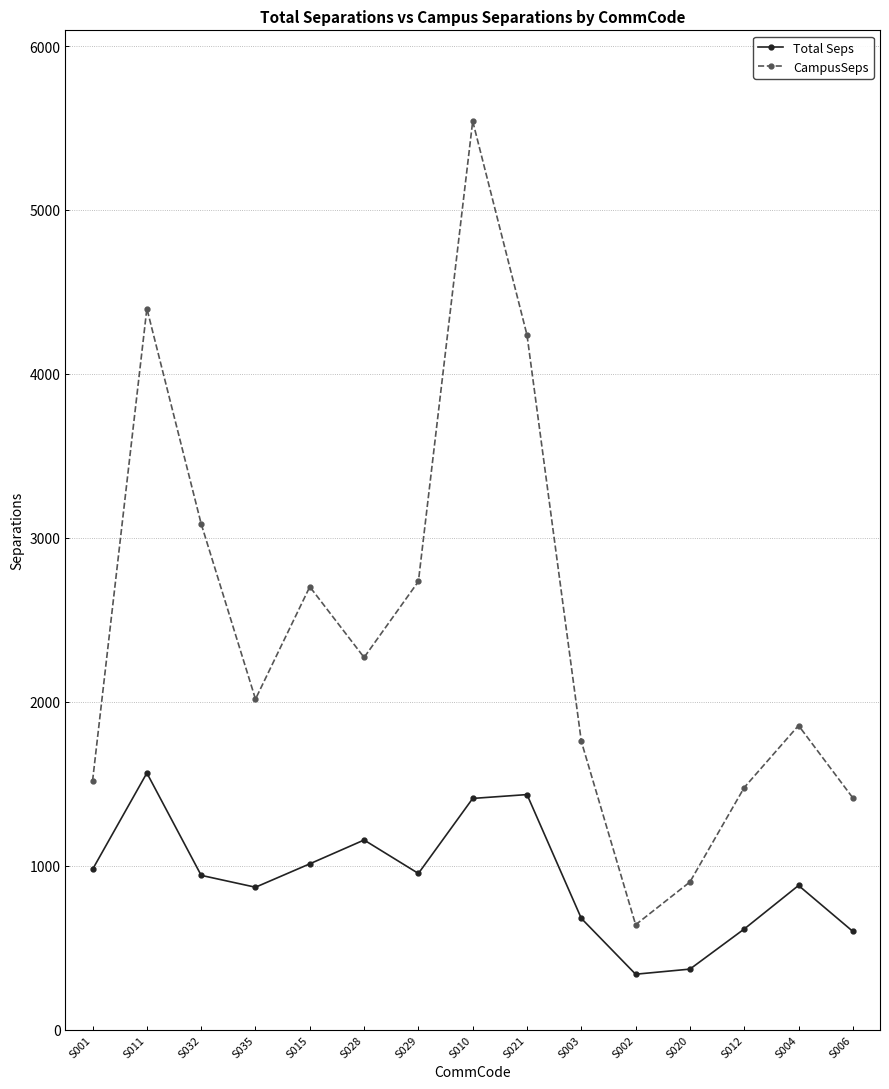

What position from the left is S010?

8